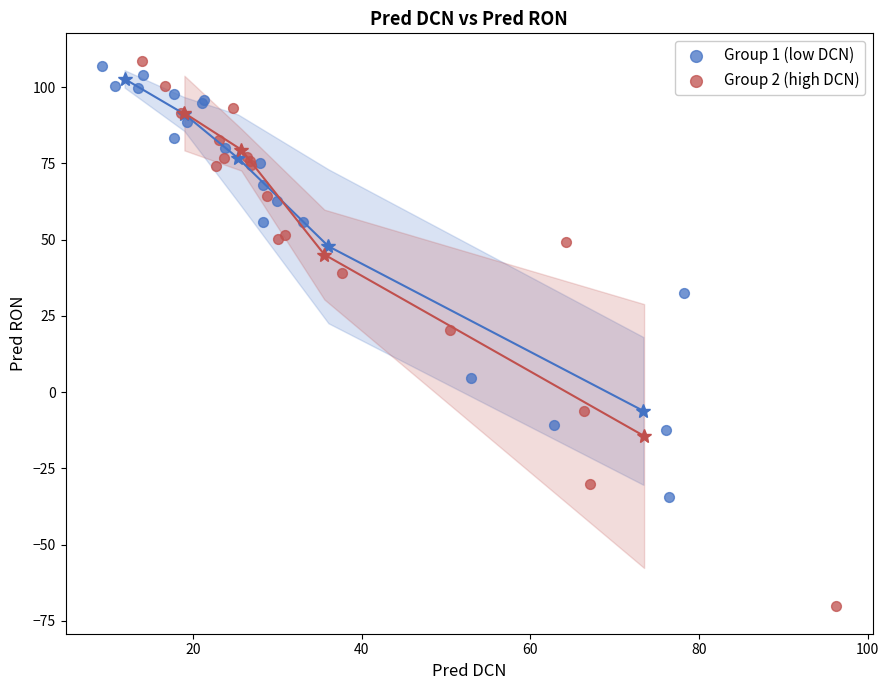

Which series has the largest Y range (max minus min)?

Group 2 (high DCN)